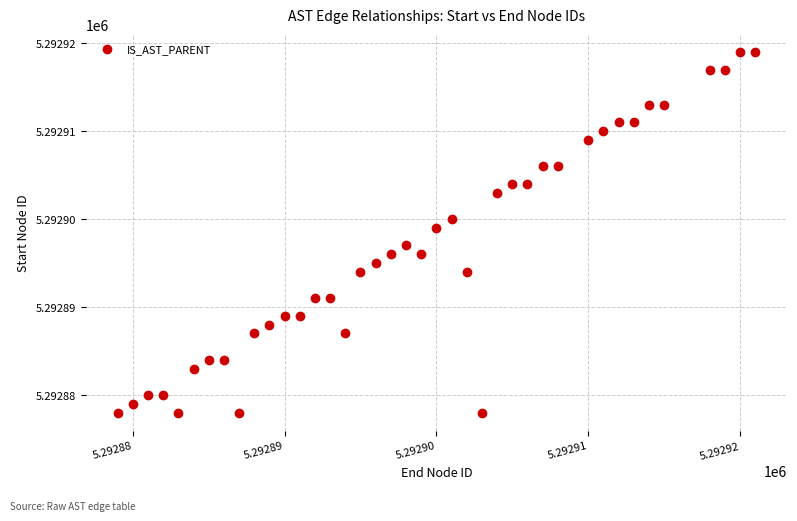

What is the range of X values (max minus min)?

42